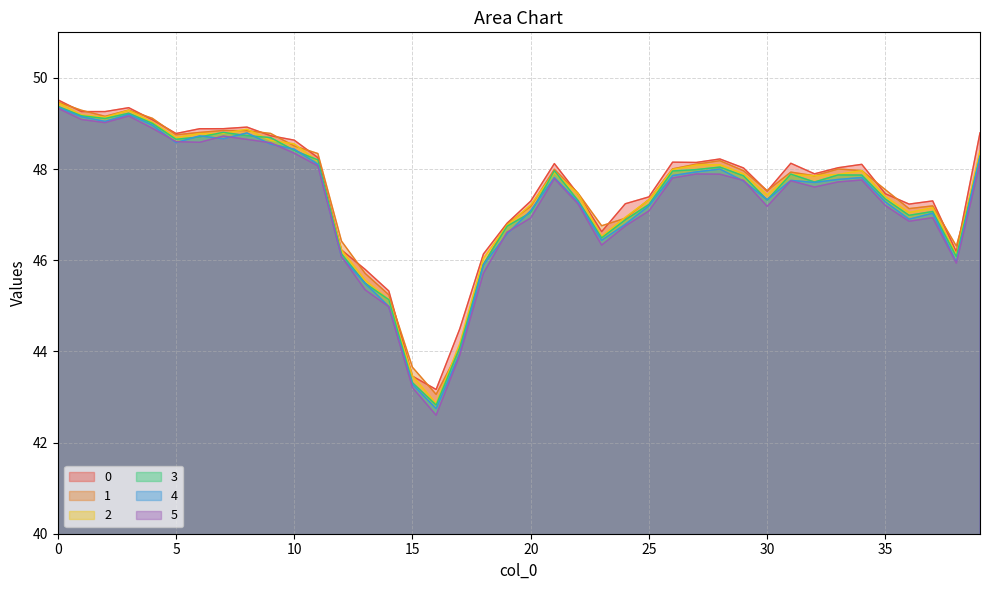

Reading left to right, extract all data points from this chart.

0: 0=49.5	1=49.3	2=49.3	3=49.3	4=49.1	5=48.8	6=48.9	7=48.9	8=48.9	9=48.7	10=48.6	11=48.3	12=46.2	13=45.8	14=45.3	15=43.5	16=43.2	17=44.5	18=46.1	19=46.8	20=47.3	21=48.1	22=47.5	23=46.6	24=47.2	25=47.4	26=48.2	27=48.1	28=48.2	29=48.0	30=47.5	31=48.1	32=47.9	33=48.0	34=48.1	35=47.5	36=47.2	37=47.3	38=46.2	39=48.8
1: 0=49.5	1=49.3	2=49.2	3=49.3	4=49.1	5=48.8	6=48.8	7=48.8	8=48.8	9=48.8	10=48.5	11=48.3	12=46.4	13=45.7	14=45.2	15=43.7	16=43.1	17=44.1	18=45.9	19=46.8	20=47.2	21=48.0	22=47.5	23=46.8	24=46.9	25=47.3	26=48.0	27=48.1	28=48.2	29=48.0	30=47.5	31=47.9	32=47.9	33=48.0	34=48.0	35=47.5	36=47.1	37=47.2	38=46.3	39=48.2
2: 0=49.5	1=49.2	2=49.1	3=49.3	4=49.0	5=48.7	6=48.8	7=48.8	8=48.9	9=48.6	10=48.6	11=48.2	12=46.2	13=45.6	14=45.1	15=43.5	16=42.9	17=44.2	18=46.0	19=46.8	20=47.2	21=47.9	22=47.5	23=46.5	24=46.9	25=47.3	26=48.0	27=48.1	28=48.1	29=47.9	30=47.4	31=47.9	32=47.9	33=47.9	34=48.0	35=47.4	36=47.0	37=47.2	38=46.1	39=48.4
3: 0=49.4	1=49.2	2=49.1	3=49.2	4=49.0	5=48.7	6=48.7	7=48.8	8=48.7	9=48.7	10=48.4	11=48.2	12=46.1	13=45.5	14=45.1	15=43.3	16=42.8	17=44.1	18=45.9	19=46.7	20=47.0	21=48.0	22=47.3	23=46.5	24=46.9	25=47.2	26=48.0	27=48.0	28=48.0	29=47.9	30=47.3	31=47.9	32=47.7	33=47.9	34=47.9	35=47.3	36=47.0	37=47.1	38=46.1	39=48.3
4: 0=49.4	1=49.1	2=49.0	3=49.2	4=49.0	5=48.6	6=48.7	7=48.7	8=48.8	9=48.5	10=48.4	11=48.1	12=46.1	13=45.5	14=45.0	15=43.3	16=42.7	17=44.0	18=45.9	19=46.6	20=47.1	21=47.8	22=47.3	23=46.4	24=46.8	25=47.2	26=47.9	27=47.9	28=48.0	29=47.7	30=47.3	31=47.8	32=47.7	33=47.8	34=47.8	35=47.3	36=46.9	37=47.0	38=46.0	39=48.3
5: 0=49.3	1=49.1	2=49.0	3=49.2	4=48.9	5=48.6	6=48.6	7=48.7	8=48.7	9=48.6	10=48.3	11=48.1	12=46.1	13=45.4	14=45.0	15=43.2	16=42.6	17=43.9	18=45.7	19=46.6	20=46.9	21=47.8	22=47.2	23=46.3	24=46.8	25=47.1	26=47.8	27=47.9	28=47.9	29=47.8	30=47.2	31=47.7	32=47.6	33=47.7	34=47.8	35=47.2	36=46.9	37=46.9	38=45.9	39=48.1